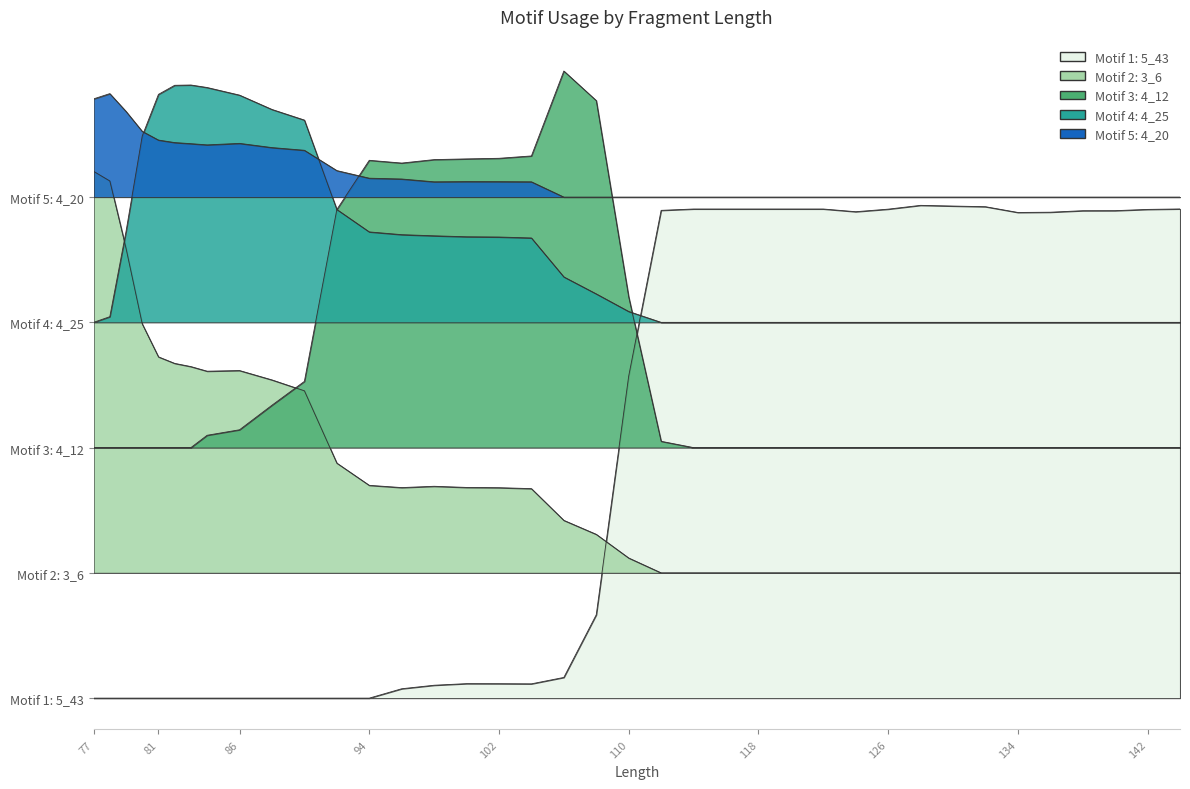

How many values in the Motif 4: 4_25 series are below 77?

19